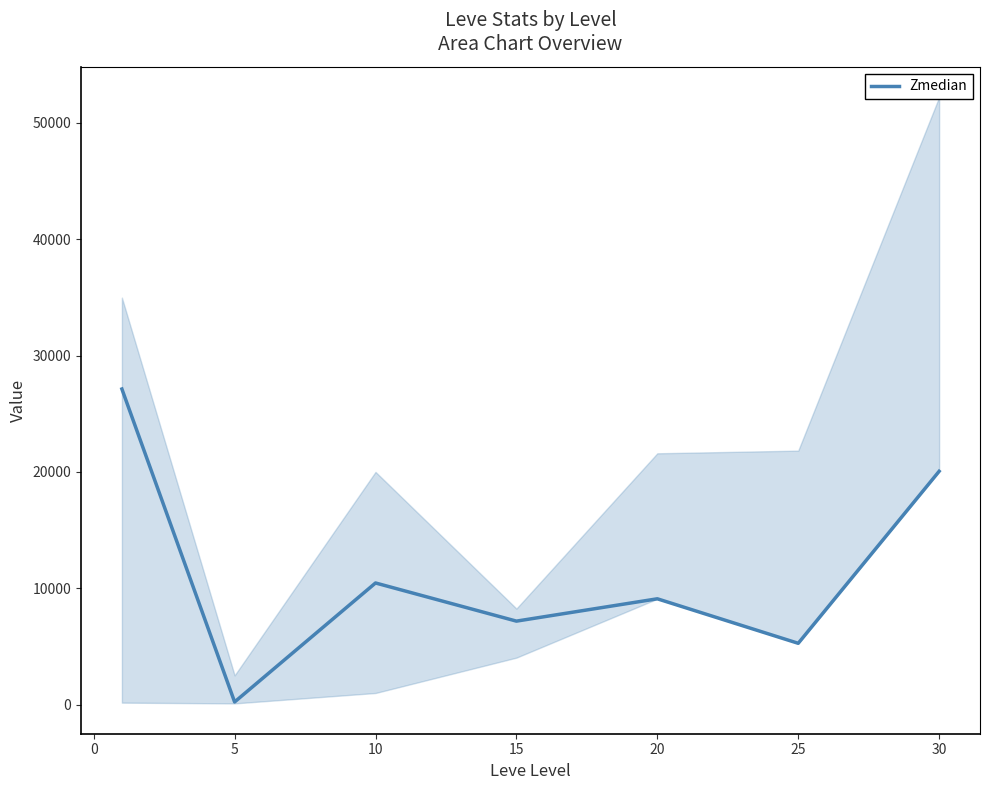

What is the highest value of the Zmedian series?

27128